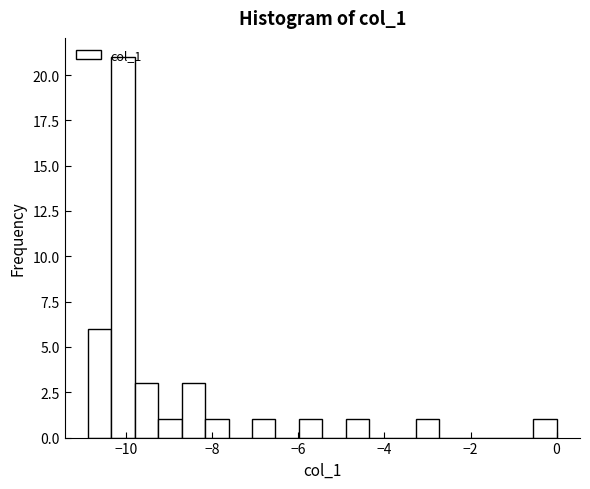

Around what value on the x-axis is the tallest bar? Give the approximate position of its centre, as read against the axis.

-10.0